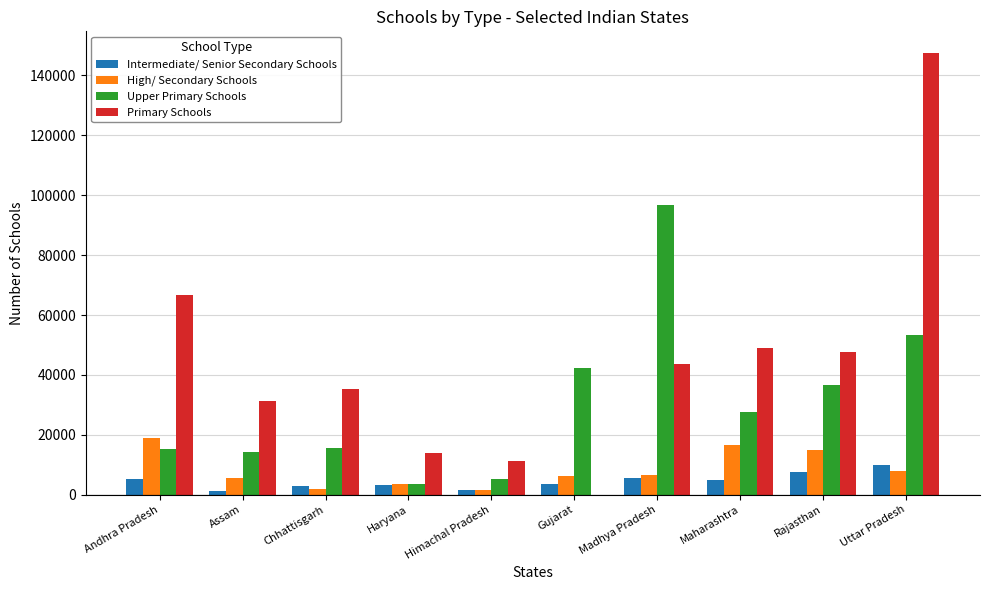

What is the greatest value displayed?

147376